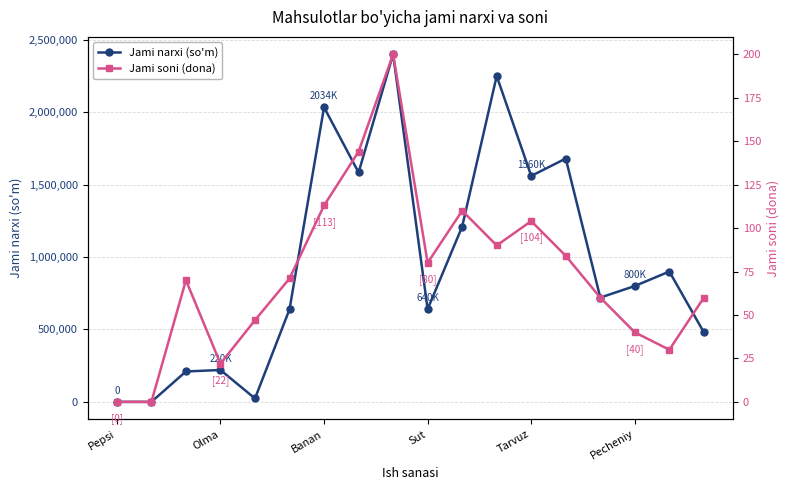

How many interior local peaks does the Jami narxi (so'm) series have?

6